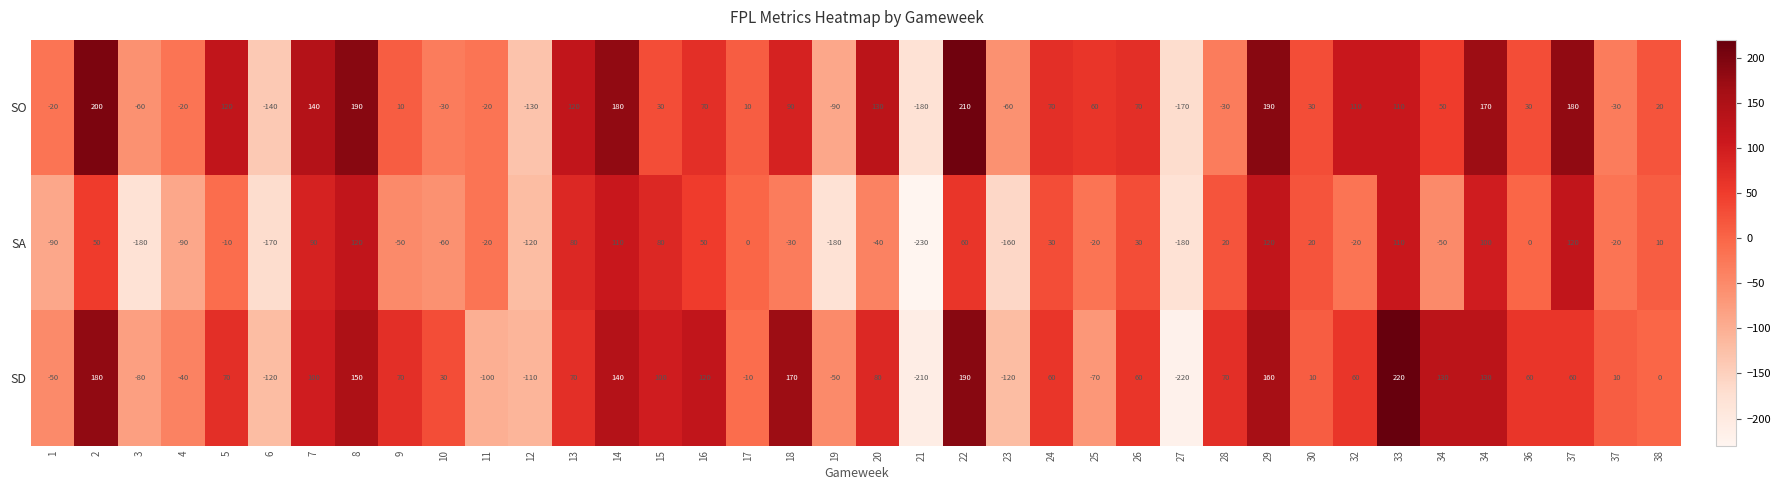

Rank the series at 4 from lowest to highest value.

SA, SD, SO